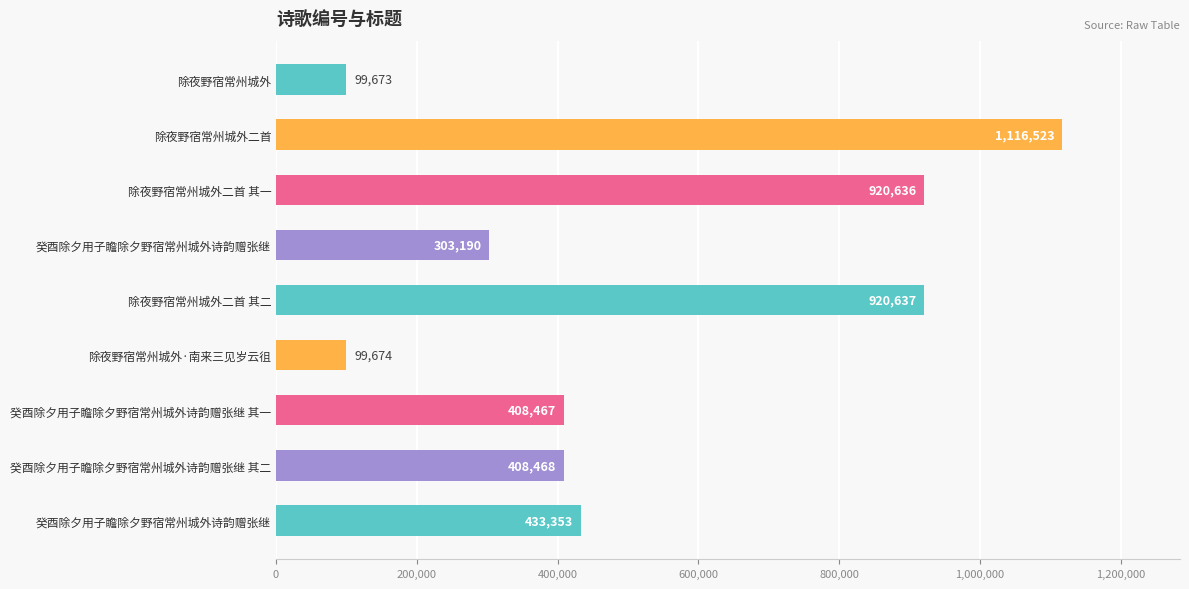

What is the greatest value displayed?

1116523